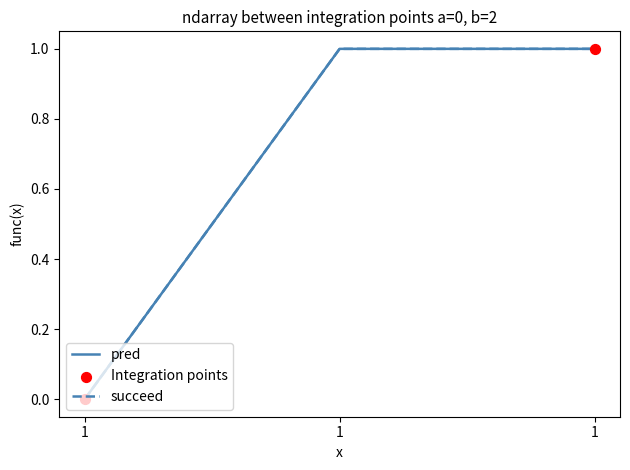

Is this an area chart (filled region under the line)?

No